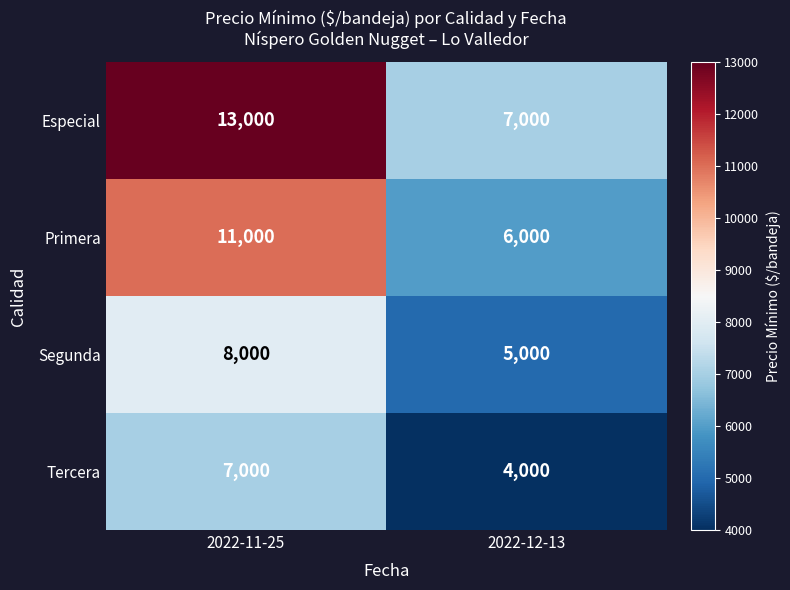

How many series are shown in this chart?

4